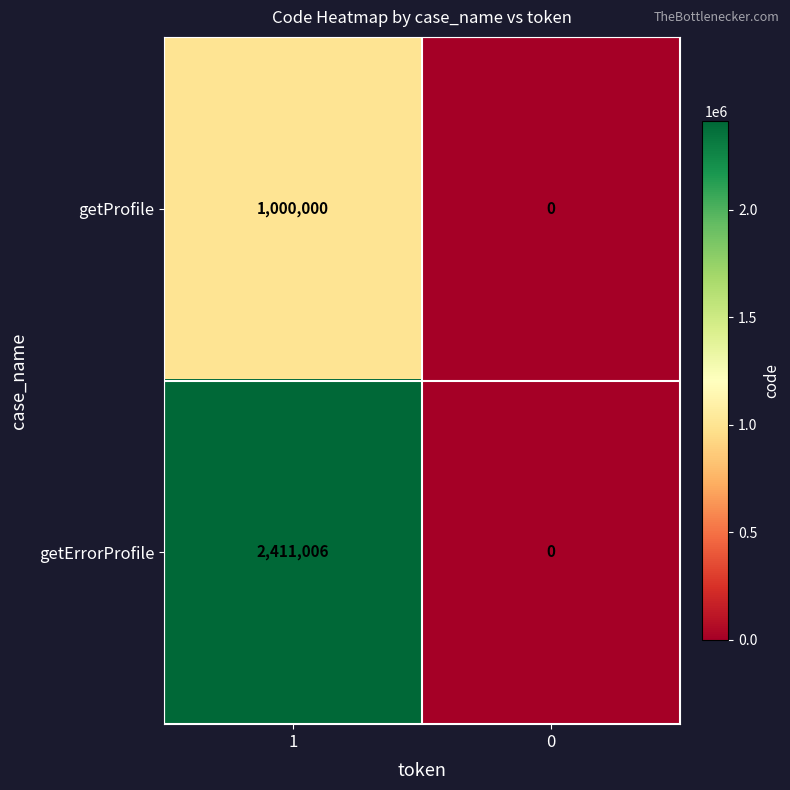

The getErrorProfile series shows 0 at 0. True or false?

True